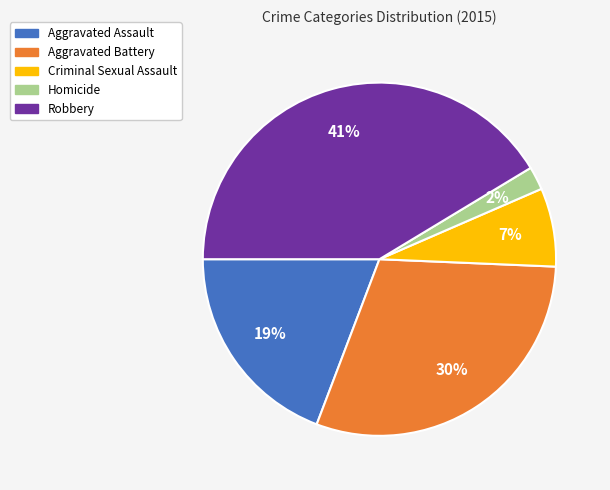

To the nearest percent, what is the average slice percentage?

20%